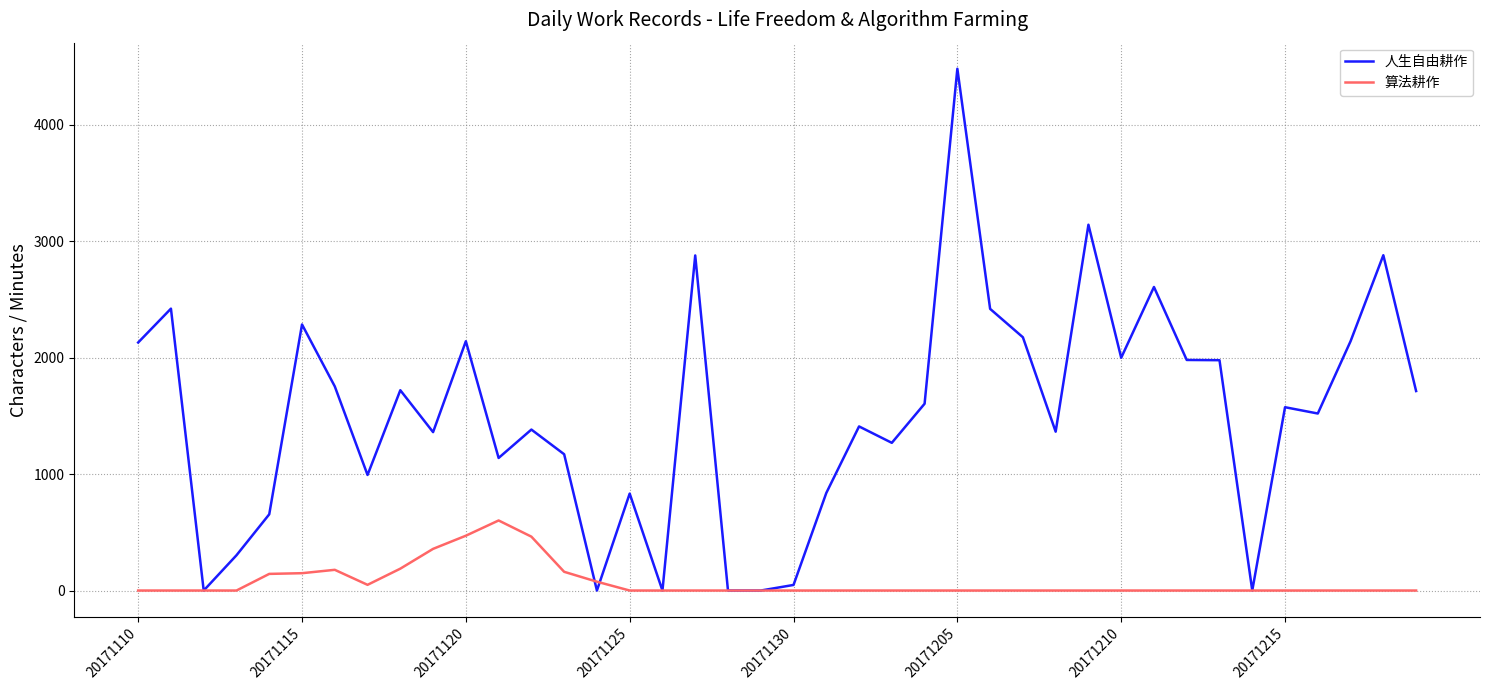

True or false: 算法耕作 and 人生自由耕作 intersect in this chart.

True